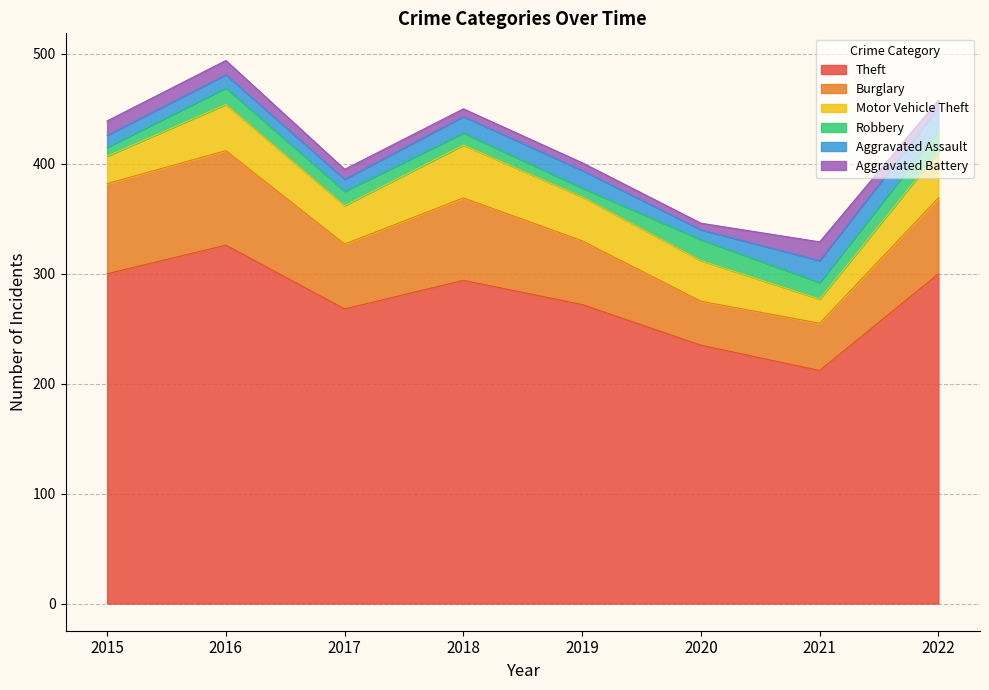

What is the greatest value displayed?

326